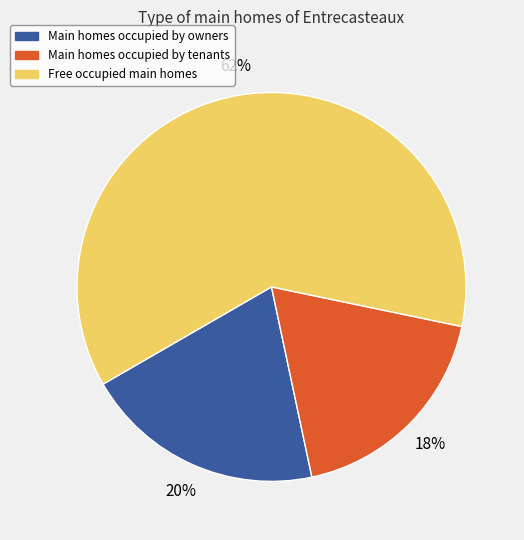

Which slice is the largest?

Free occupied main homes